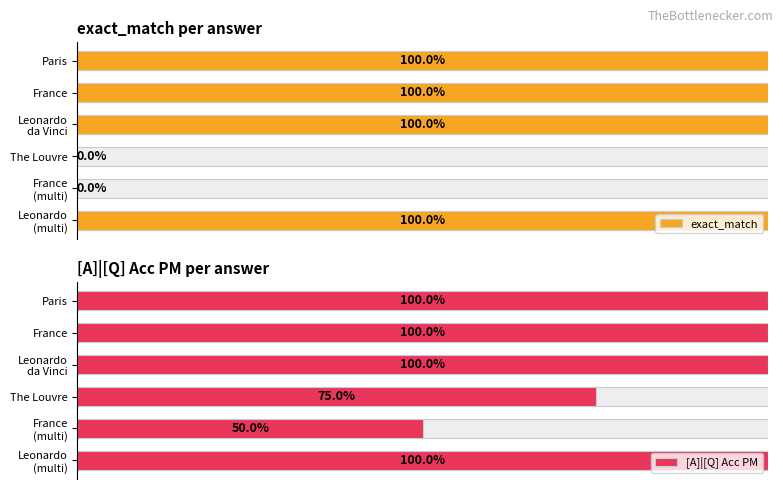

True or false: exact_match has a value of 0.0 at The Louvre.

True